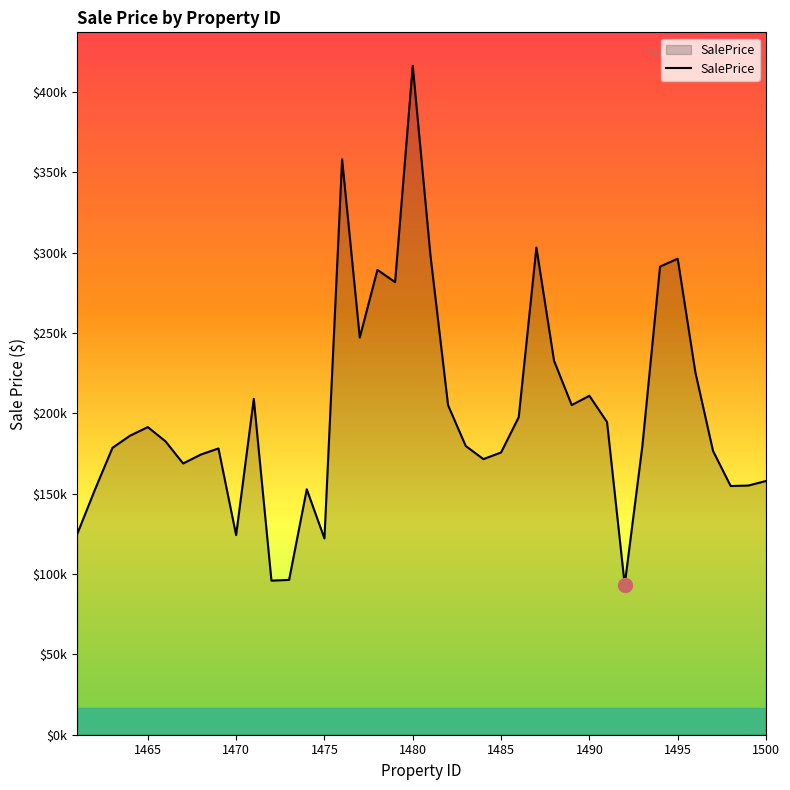

What is the greatest value displayed?

416366.0